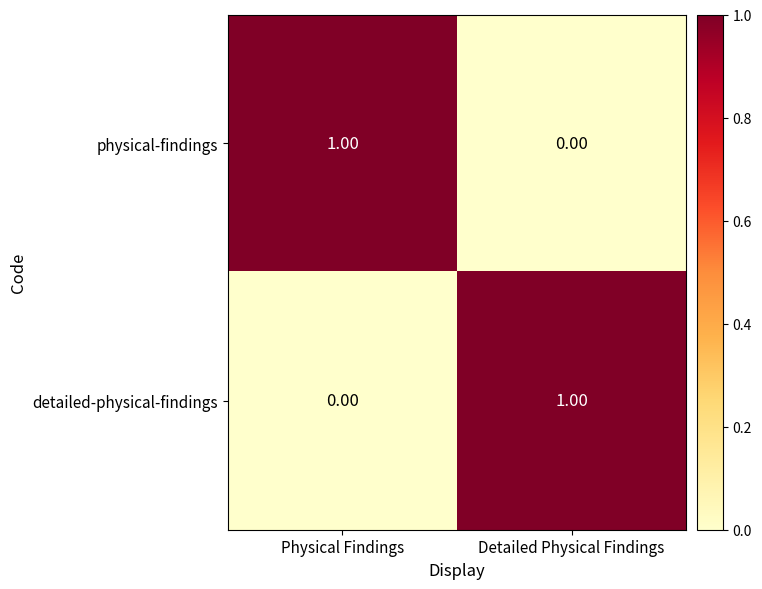

Is the value of physical-findings at Detailed Physical Findings greater than the value of detailed-physical-findings at Detailed Physical Findings?

No